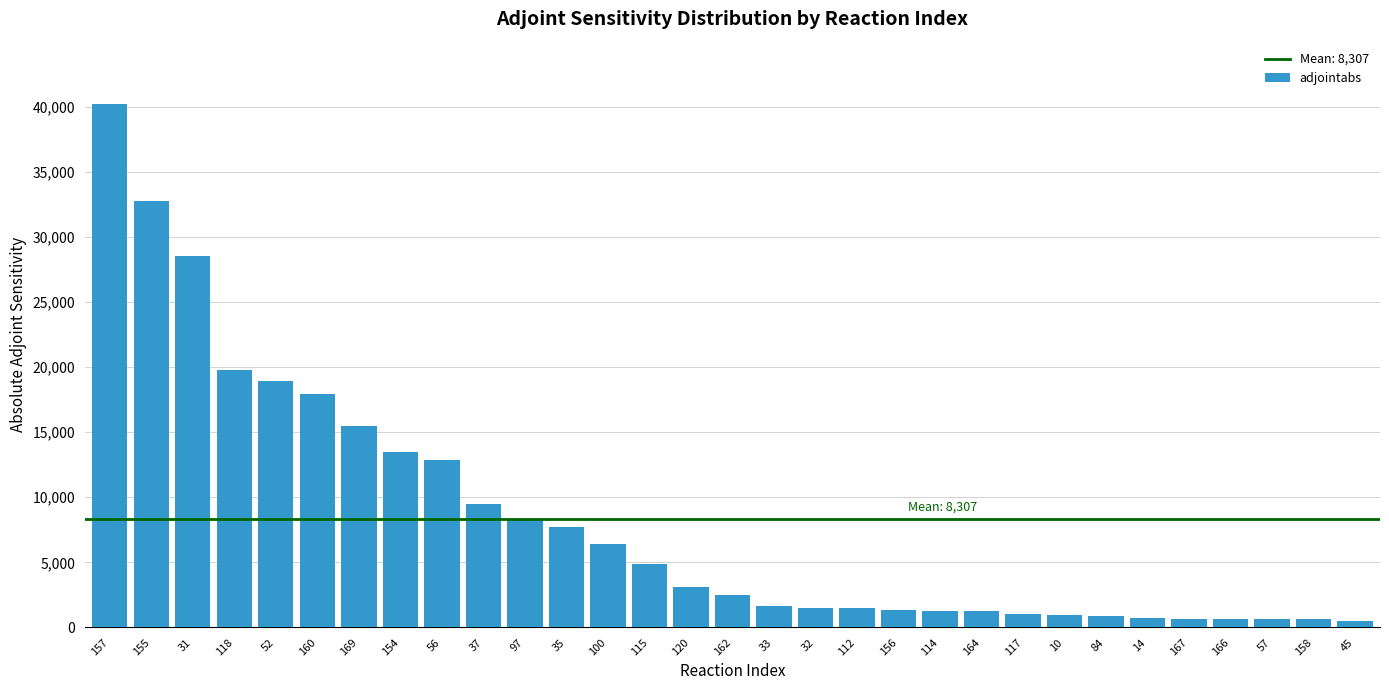

What is the greatest value displayed?

40166.1